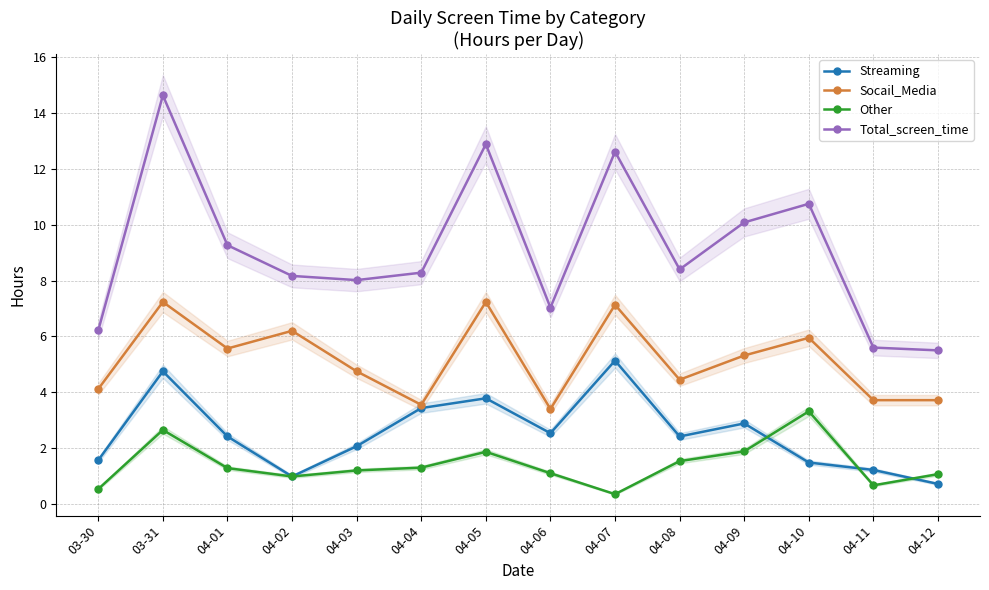

Read the Other value at 04-12.

1.1